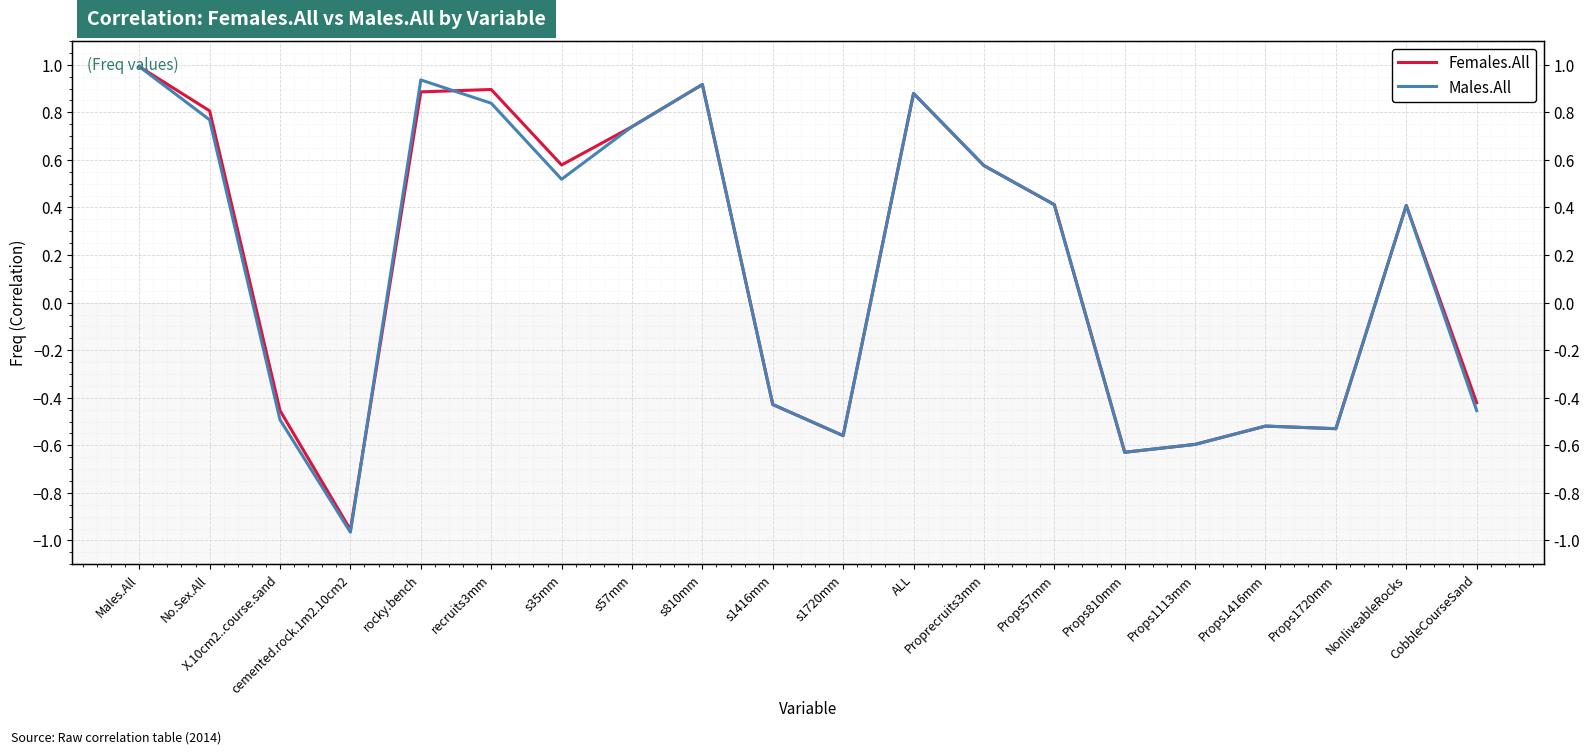

What is the total value across all series at Males.All?

2.0